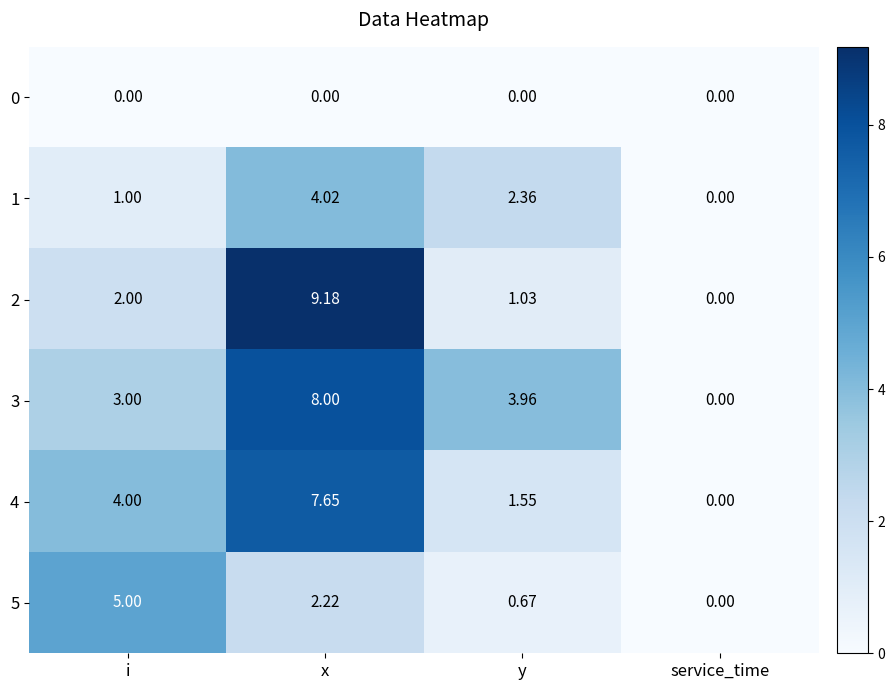

Which category has the highest value across all series?

x